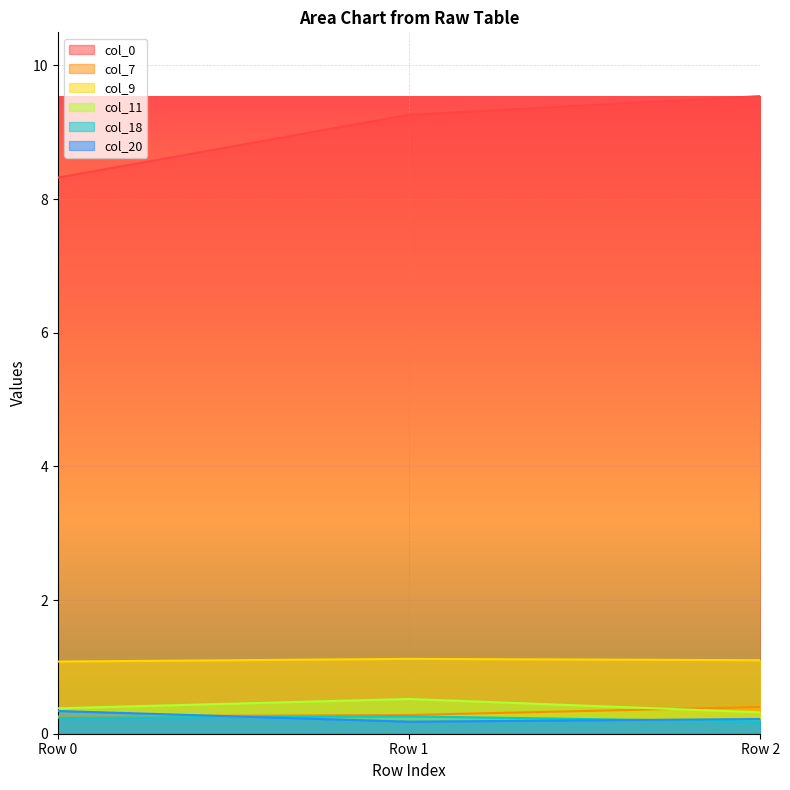

Reading left to right, list all the values displayed in this chart.

col_0: Row 0=8.3	Row 1=9.3	Row 2=9.5
col_7: Row 0=0.3	Row 1=0.3	Row 2=0.4
col_9: Row 0=1.1	Row 1=1.1	Row 2=1.1
col_11: Row 0=0.4	Row 1=0.5	Row 2=0.3
col_18: Row 0=0.2	Row 1=0.3	Row 2=0.2
col_20: Row 0=0.3	Row 1=0.2	Row 2=0.2